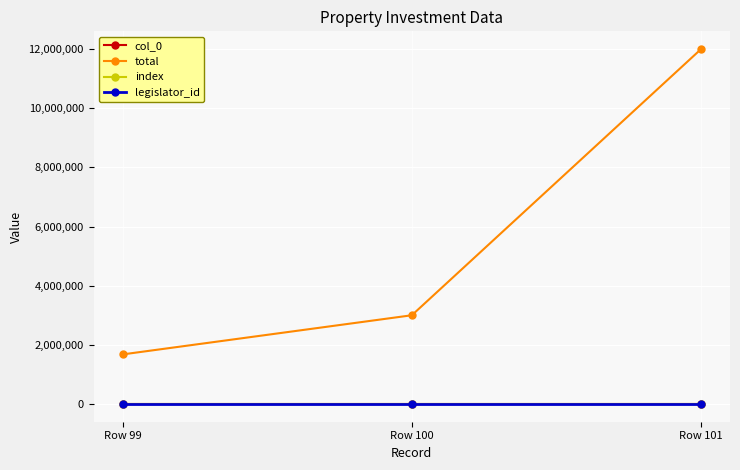

Reading left to right, transcribe all the data shown in this chart.

col_0: 99	100	101
total: 1676000	3000000	12000000
index: 99	100	101
legislator_id: 979	979	979